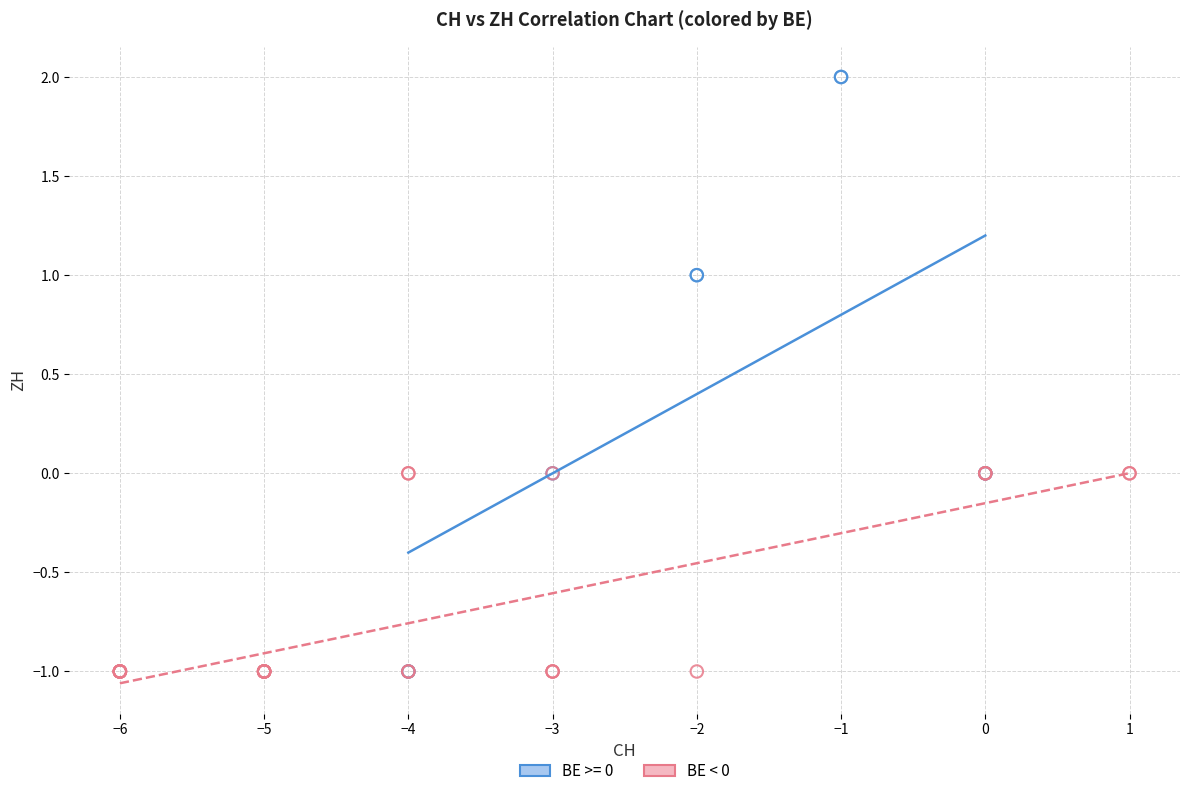

Which series has the widest spread of Y values?

BE >= 0